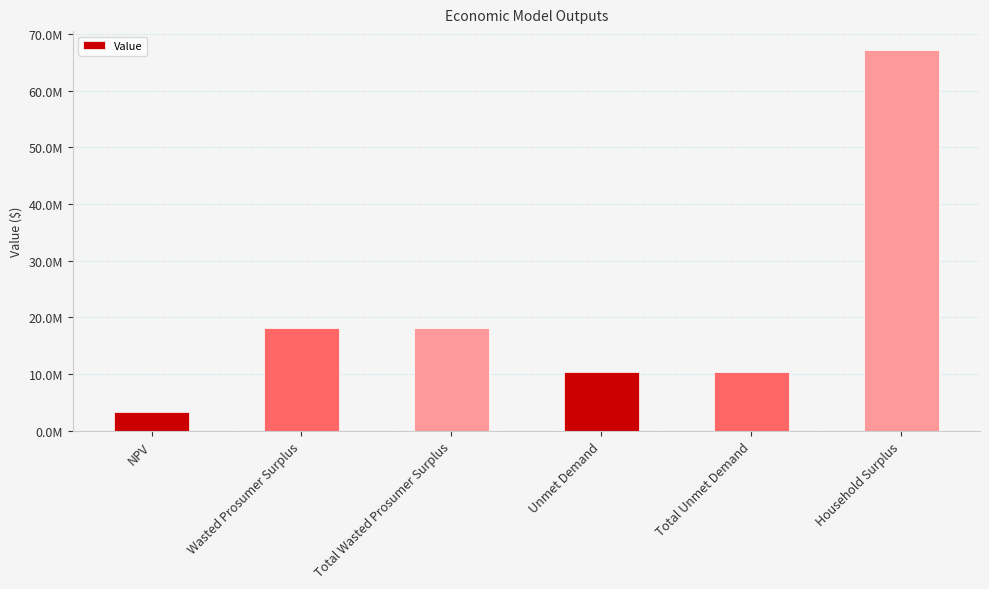

At which label is the value closest to 35229031?

Wasted Prosumer Surplus